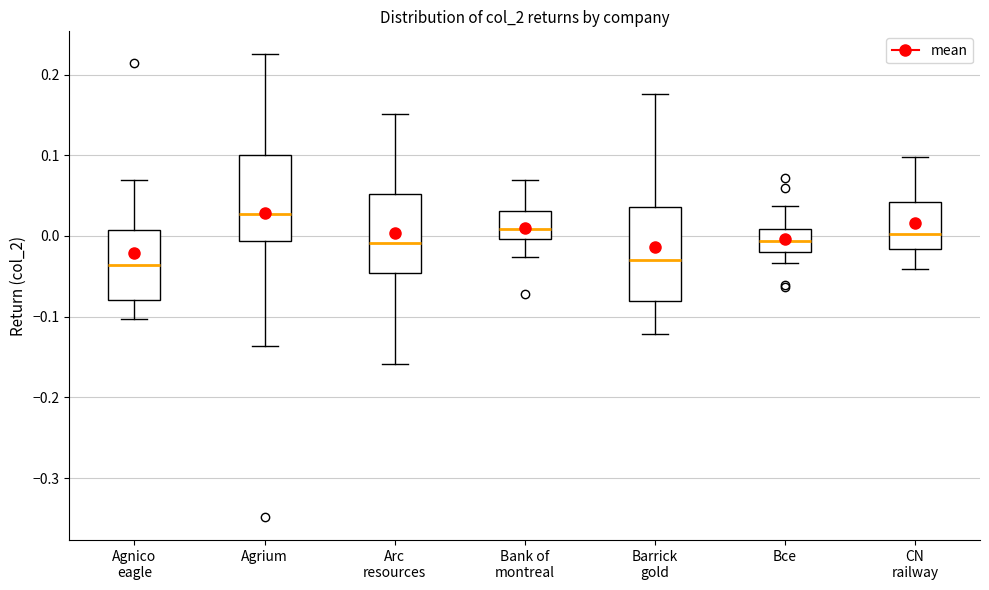

Where is the upper edge of the box for Bank of montreal on the y-axis? The values are not printed on the chart, so give them approximately, as read against the axis.

0.03